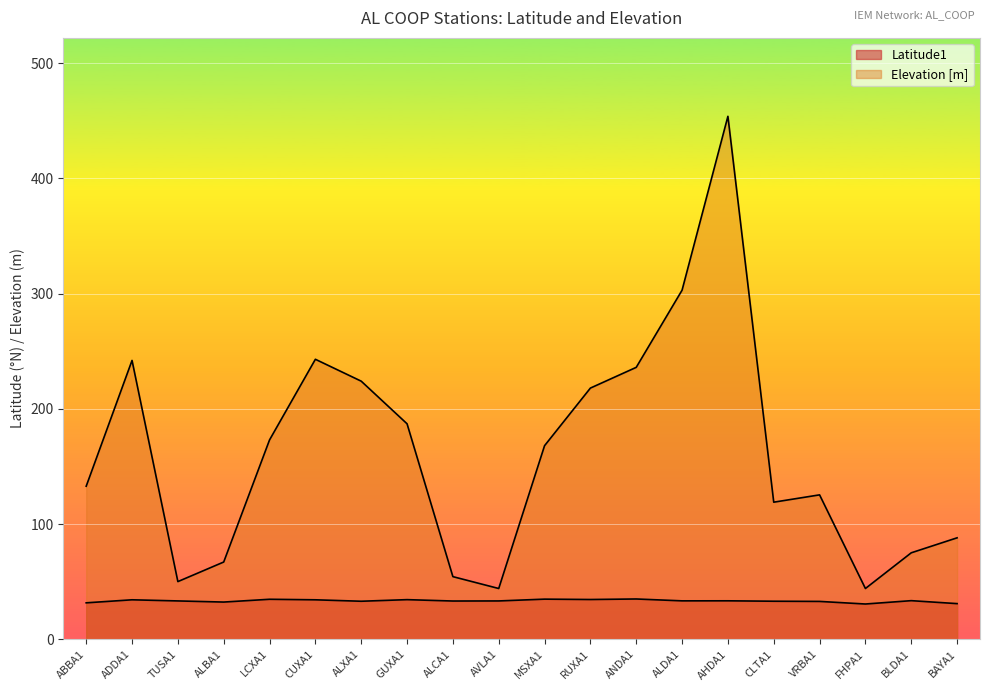

Which series has the largest total across all categories?

Elevation [m]